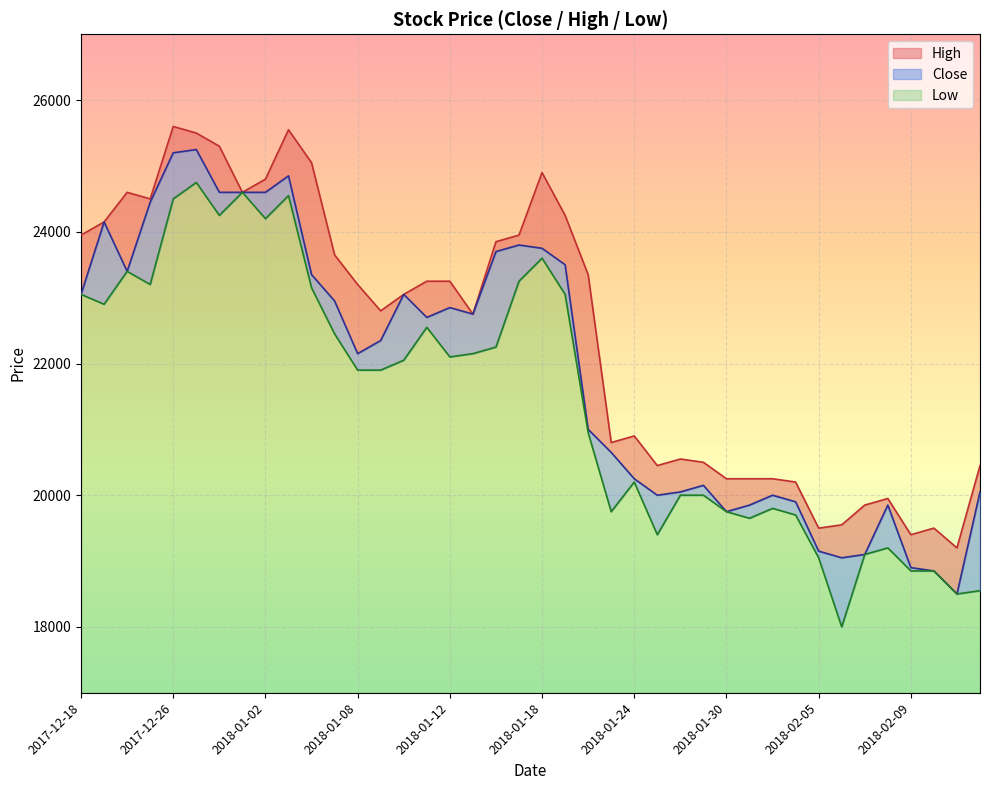

How many lines are shown in the chart?

3